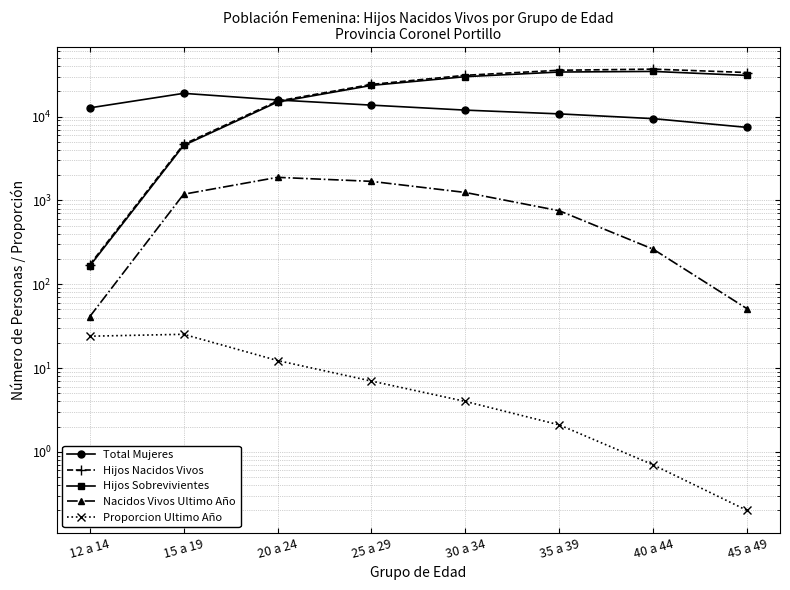

True or false: Nacidos Vivos Ultimo Año has more than 1 interior local peaks.

False